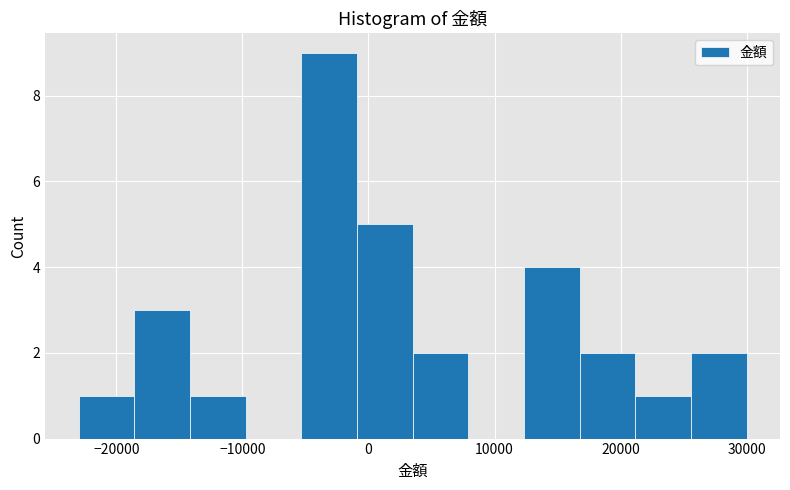

What is the height of the bar covering -23000 to -19000 on the x-axis? Neither the bar edges nor the heights are printed on the chart, so give them approximately, as read against the axes.

1